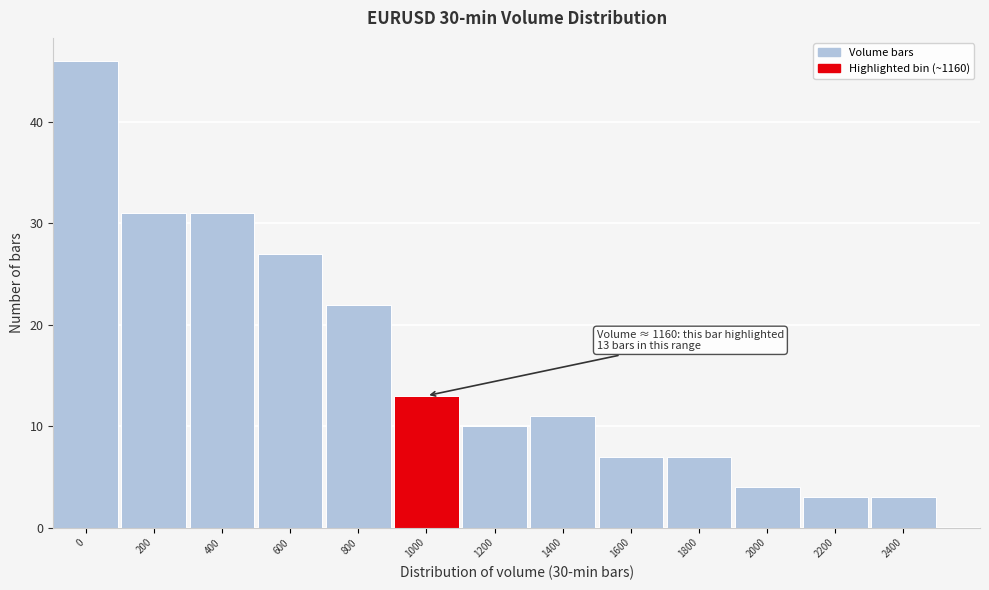

Reading left to right, transcribe all the data shown in this chart.

46	31	31	27	22	13	10	11	7	7	4	3	3